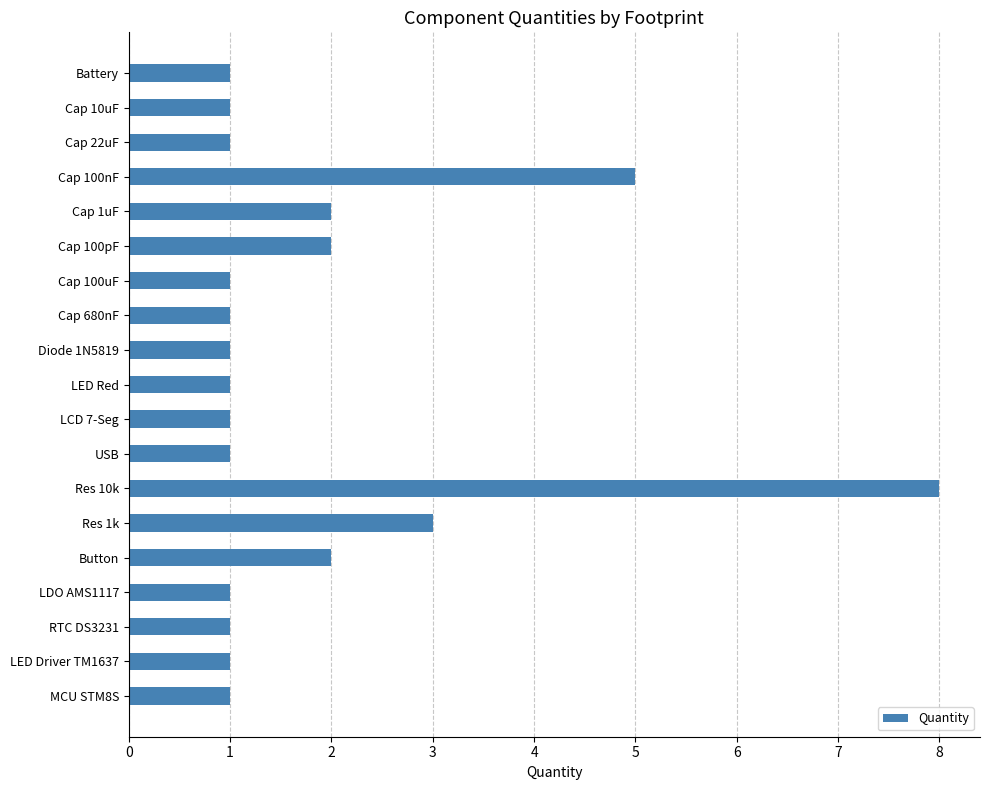

True or false: the data shows 2 at Cap 680nF.

False